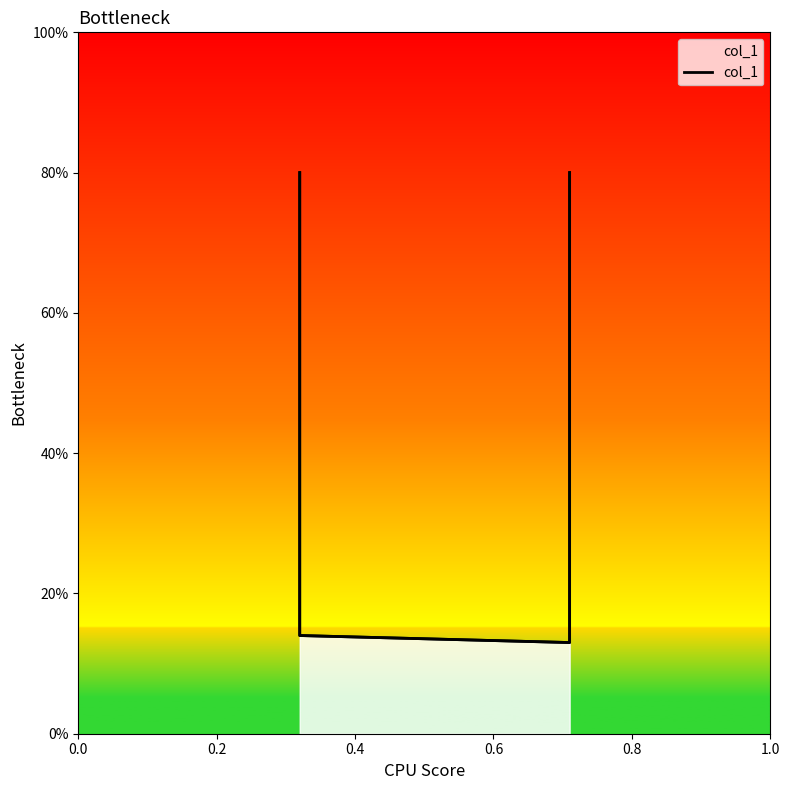

Reading left to right, transcribe all the data shown in this chart.

0.8	0.1	0.1	0.8